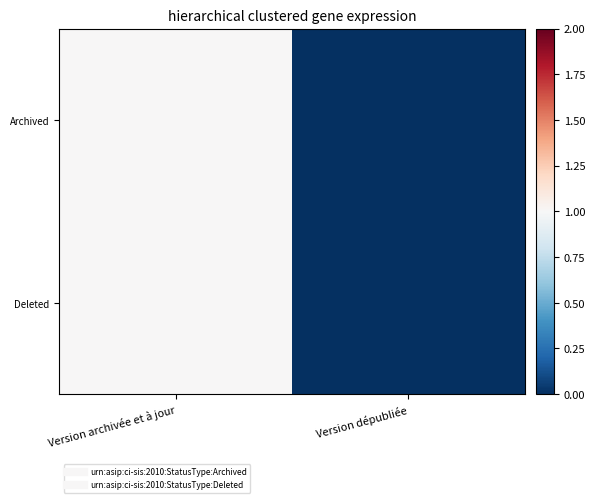

Reading right to left, extract all data points from this chart.

Archived: Version dépubliée=0	Version archivée et à jour=1
Deleted: Version dépubliée=0	Version archivée et à jour=1